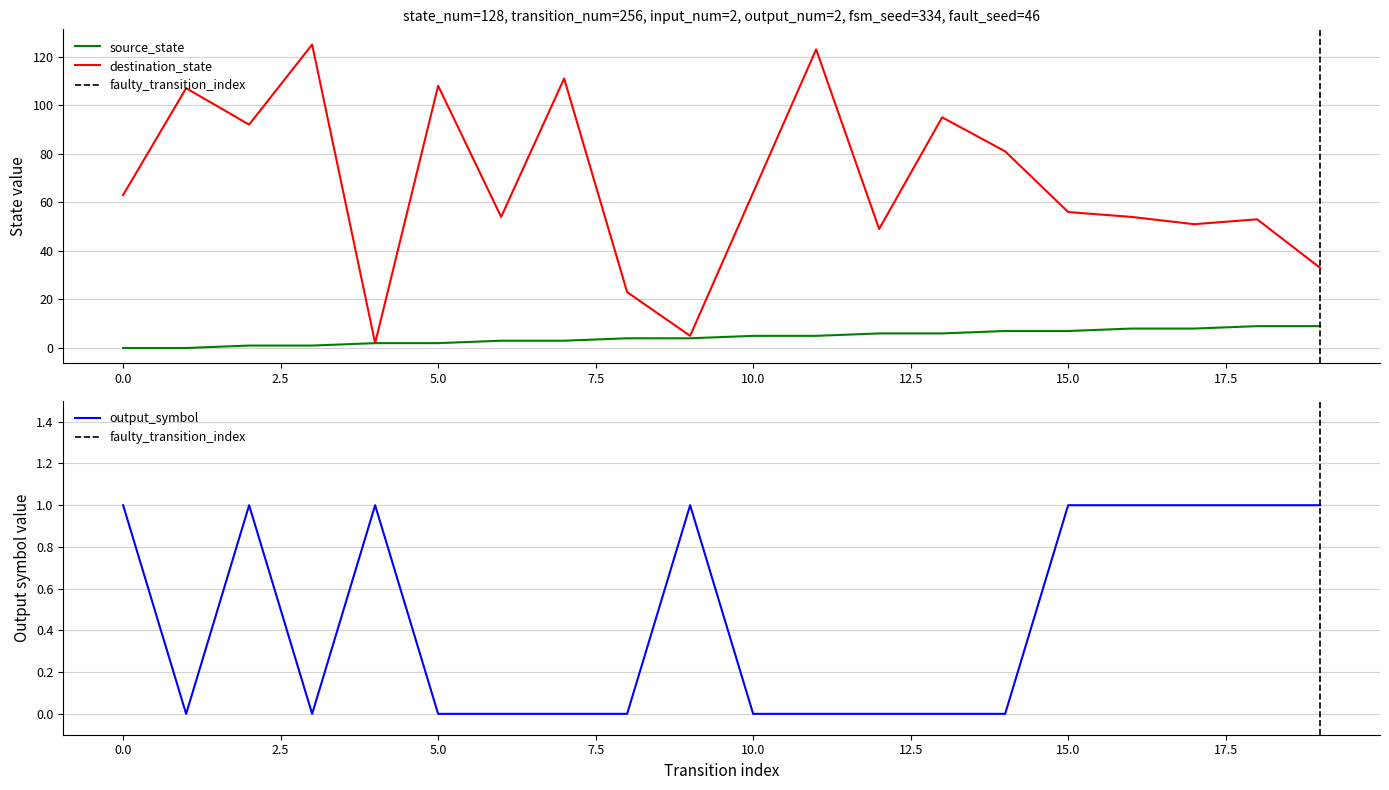

What is the highest value of the output_symbol series?

1